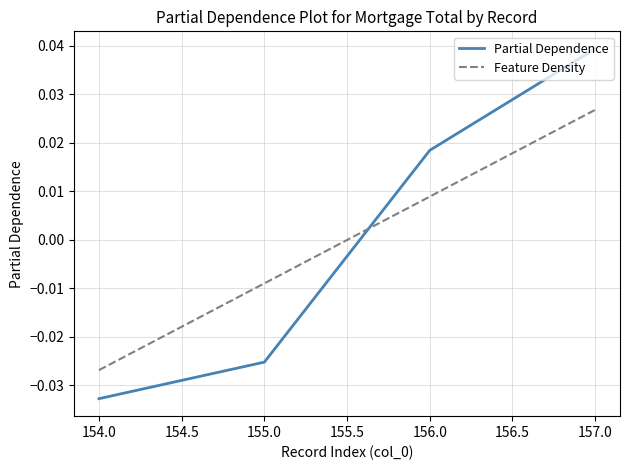

At which label is Partial Dependence closest to 0?

156.0